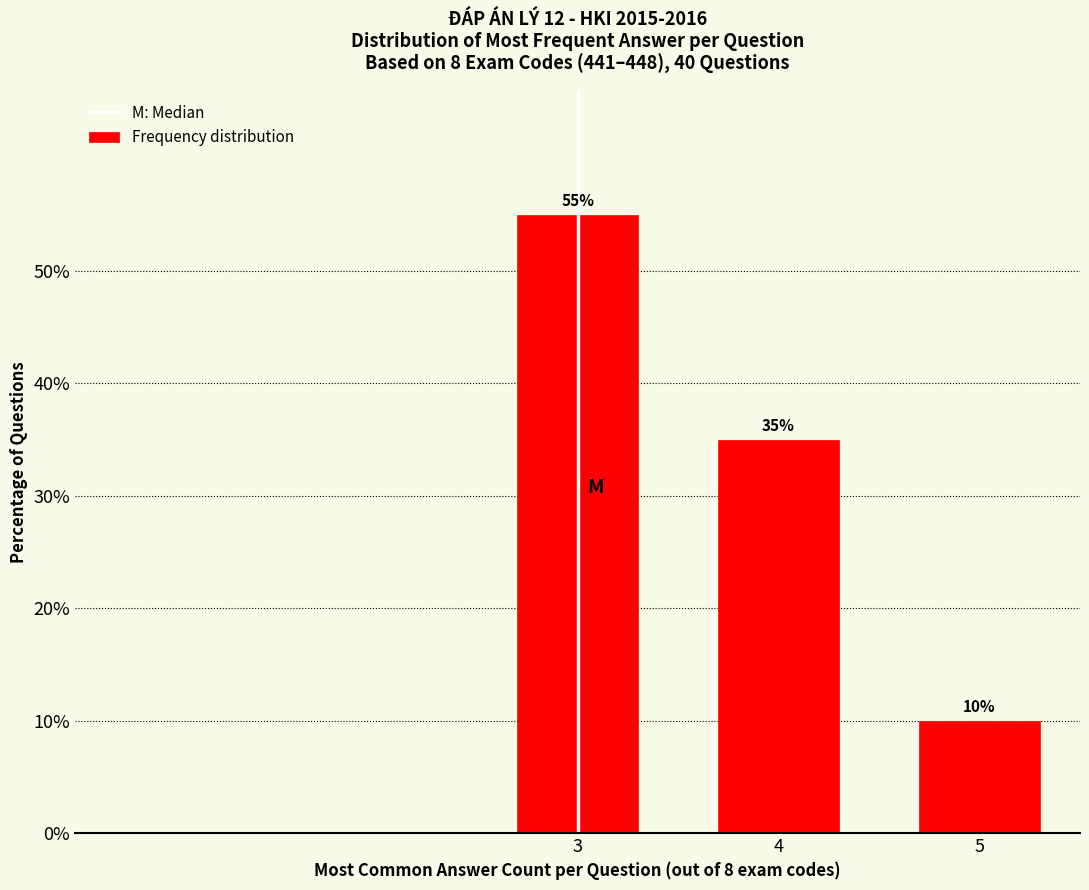

Reading left to right, transcribe all the data shown in this chart.

3=55.0	4=35.0	5=10.0